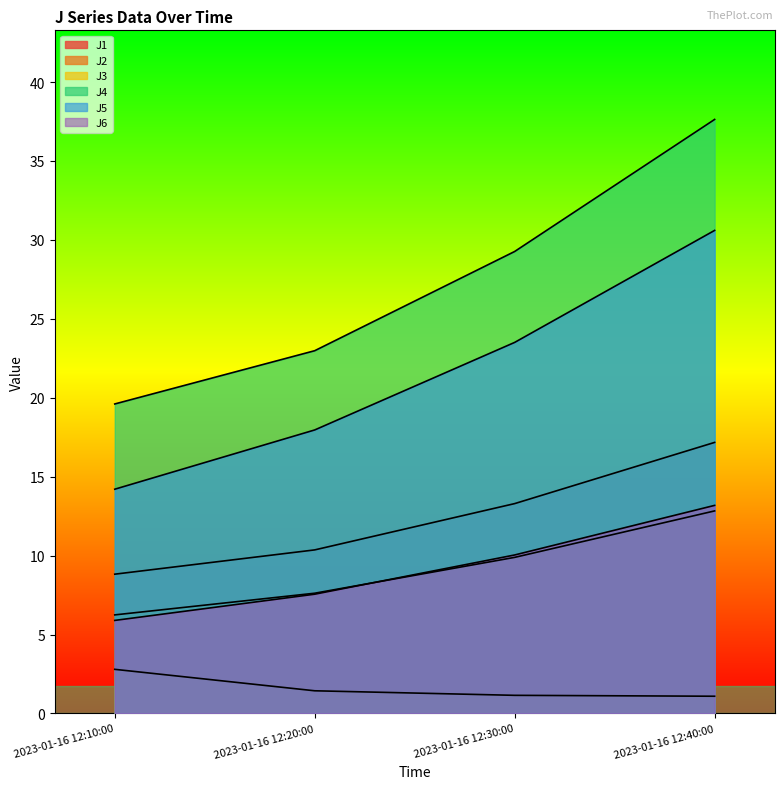

What position from the left is 2023-01-16 12:30:00?

3